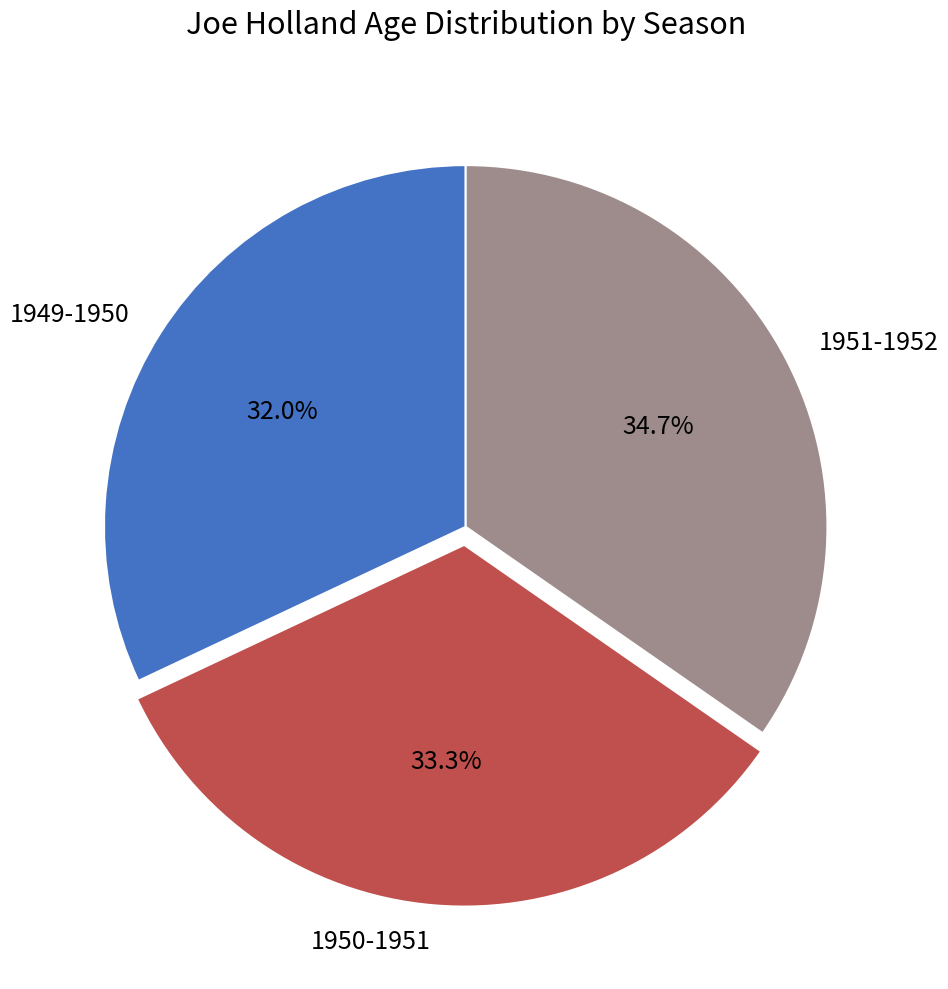

To the nearest percent, what is the combined percentage of 1950-1951 and 1949-1950?

65%